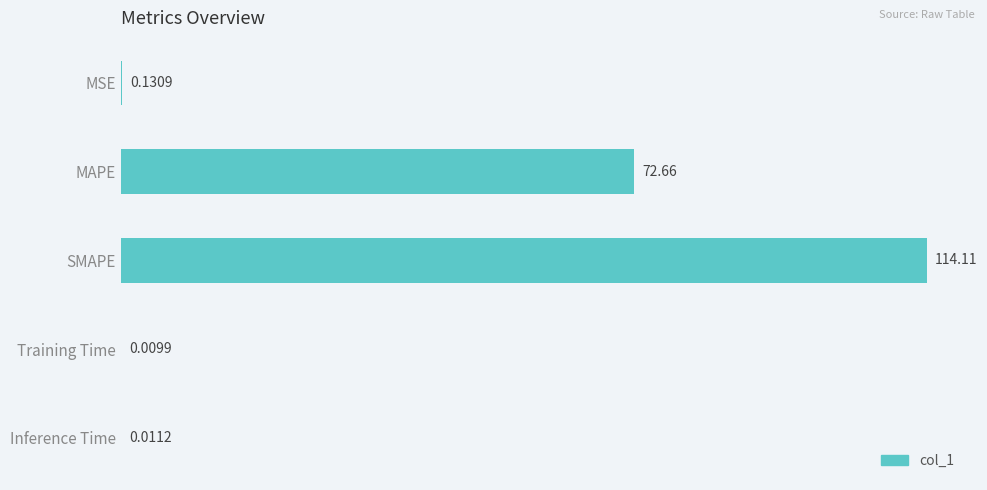

Which label corresponds to the largest value in the chart?

SMAPE